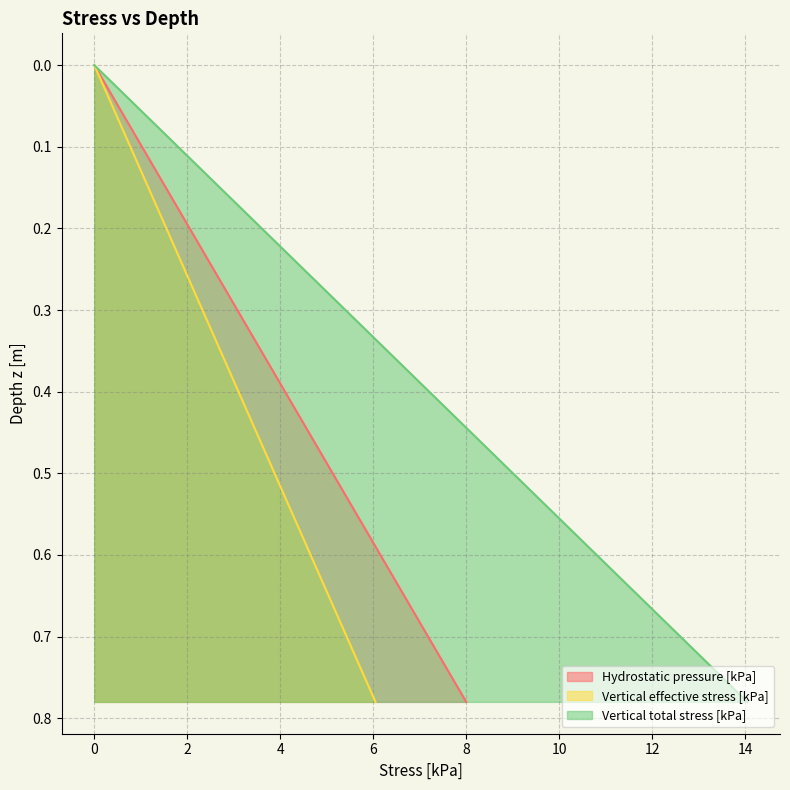

How many values in Hydrostatic pressure [kPa] are above zero?

39